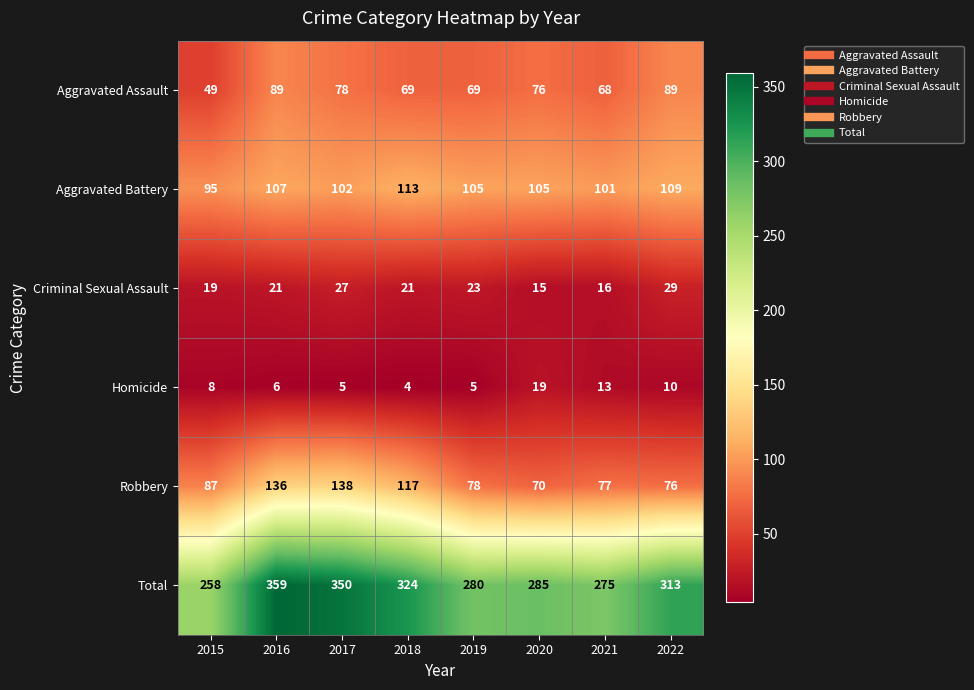

At 2015, list the series in order from largest to smallest.

Total, Aggravated Battery, Robbery, Aggravated Assault, Criminal Sexual Assault, Homicide